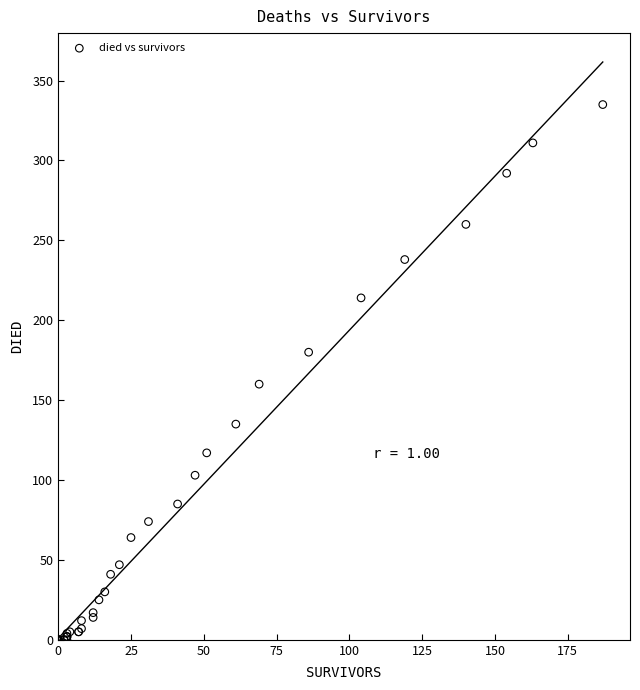

What Y value in the scatter plot is closest to 167?

160